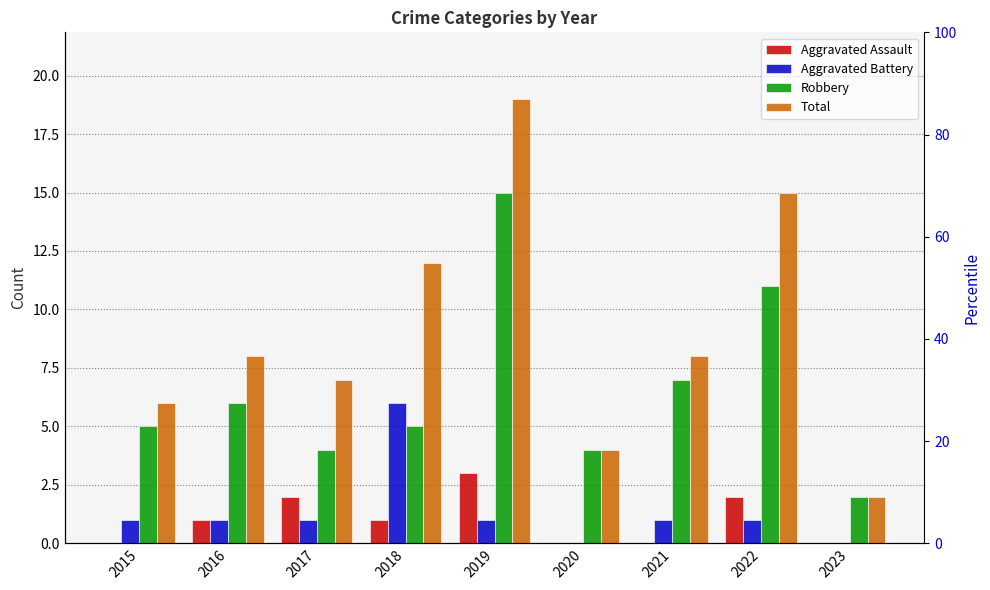

Reading left to right, what are all the values shown in this chart?

Aggravated Assault: 0	1	2	1	3	0	0	2	0
Aggravated Battery: 1	1	1	6	1	0	1	1	0
Robbery: 5	6	4	5	15	4	7	11	2
Total: 6	8	7	12	19	4	8	15	2